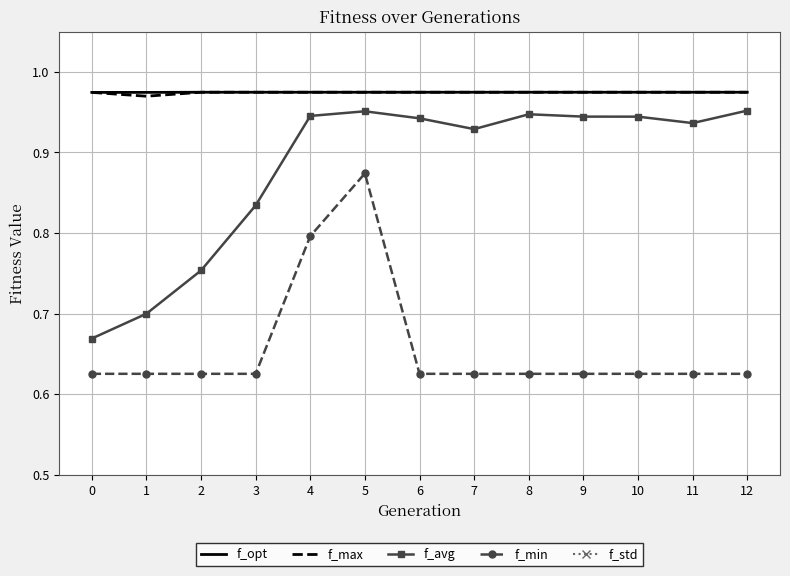

What is the minimum value for f_max?

1.0